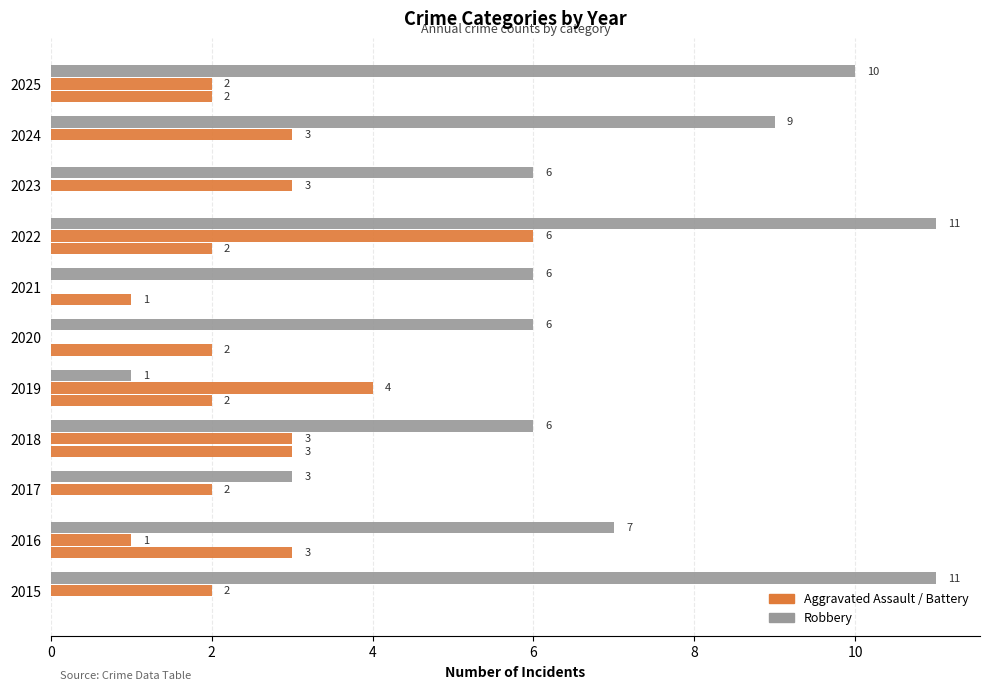

Count the number of data series in this chart.

3